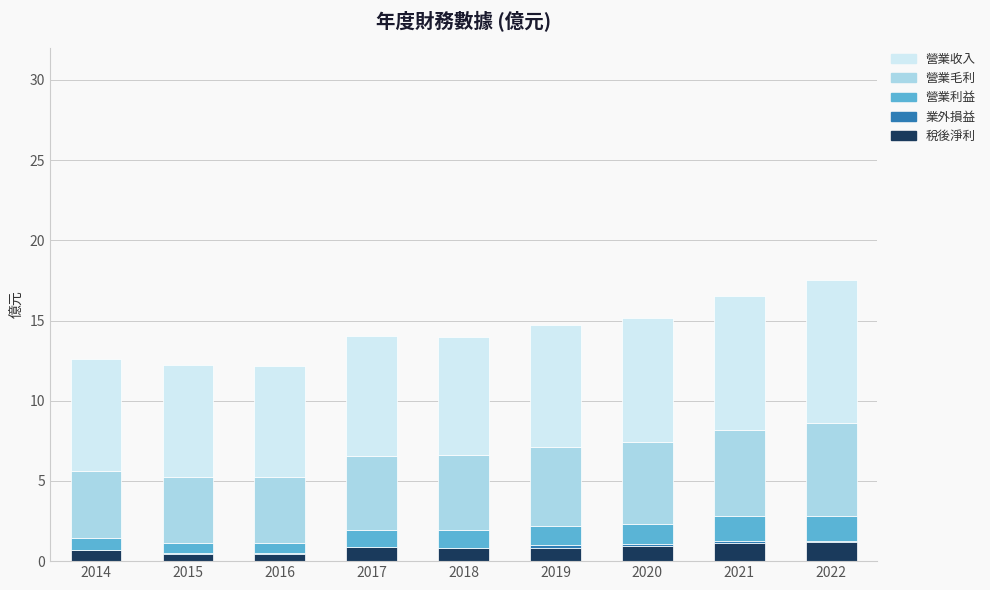

The 稅後淨利 series shows 0.9 at 2020. True or false?

True